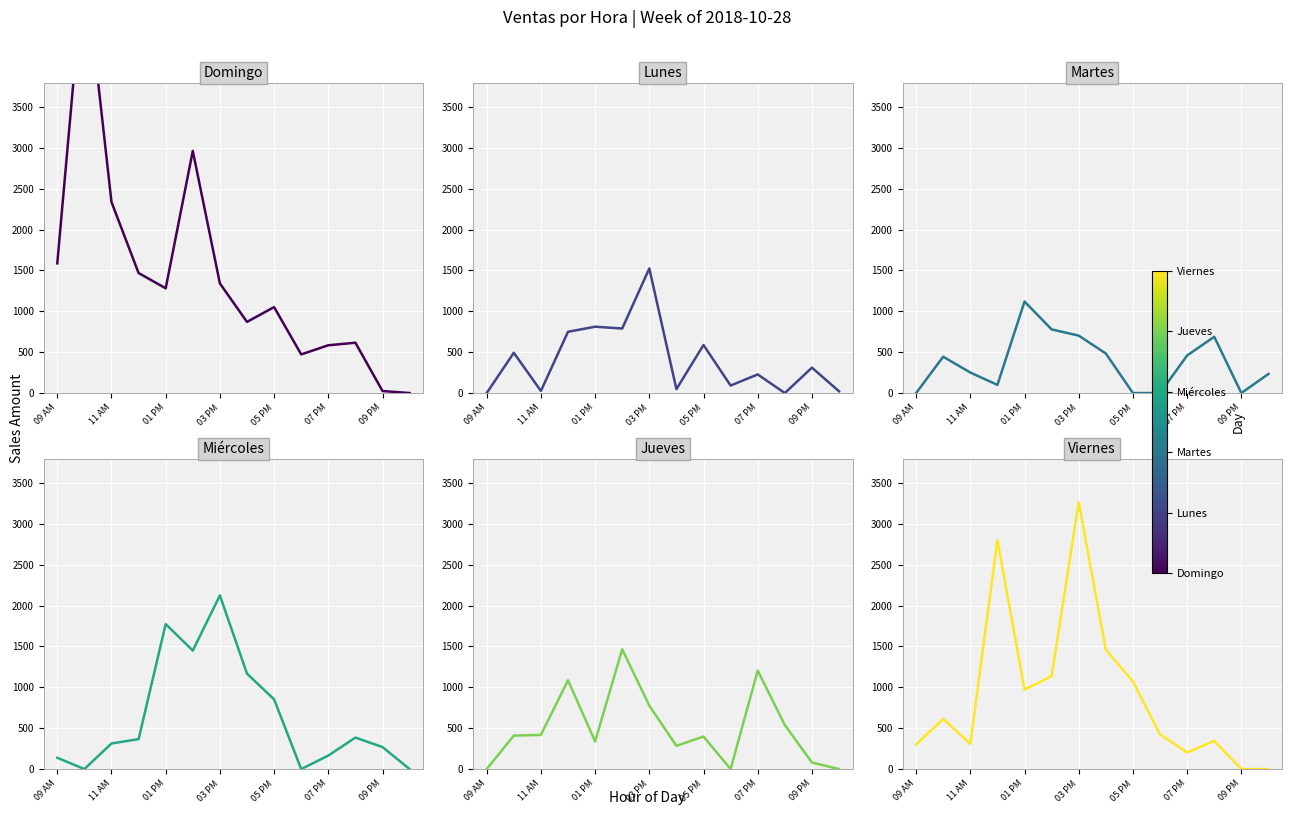

What are all the series names shown in the legend?

venta_domingo_20181028, venta_lunes_20181029, venta_martes_20181030, venta_miercoles_20181031, venta_jueves_20181101, venta_viernes_20181102